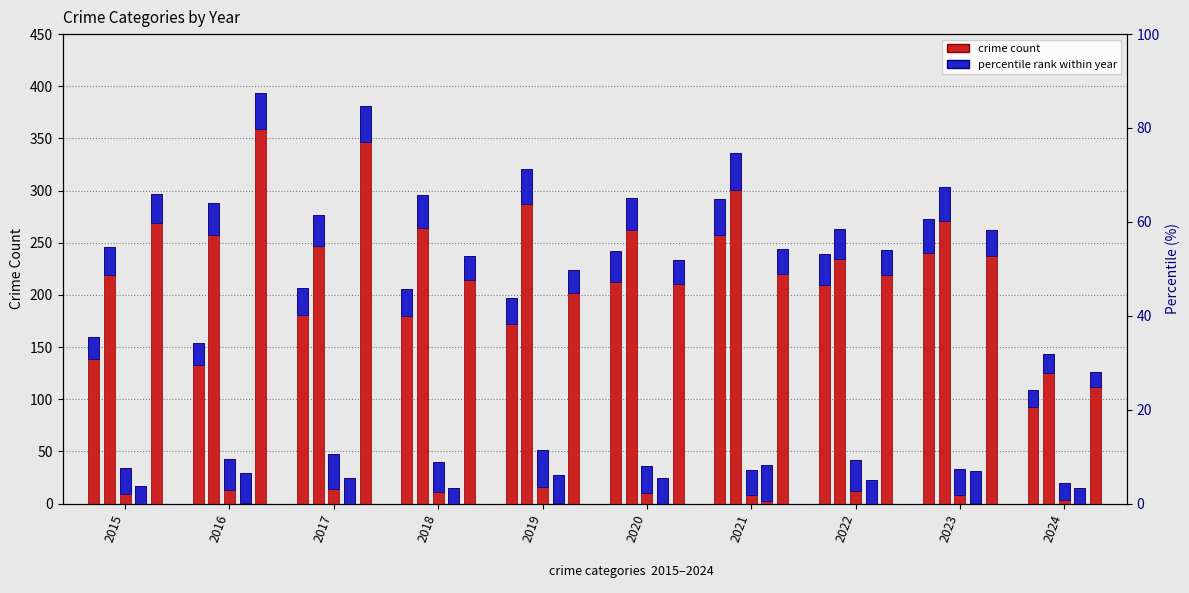

What is the total value across all series at 2023?

902